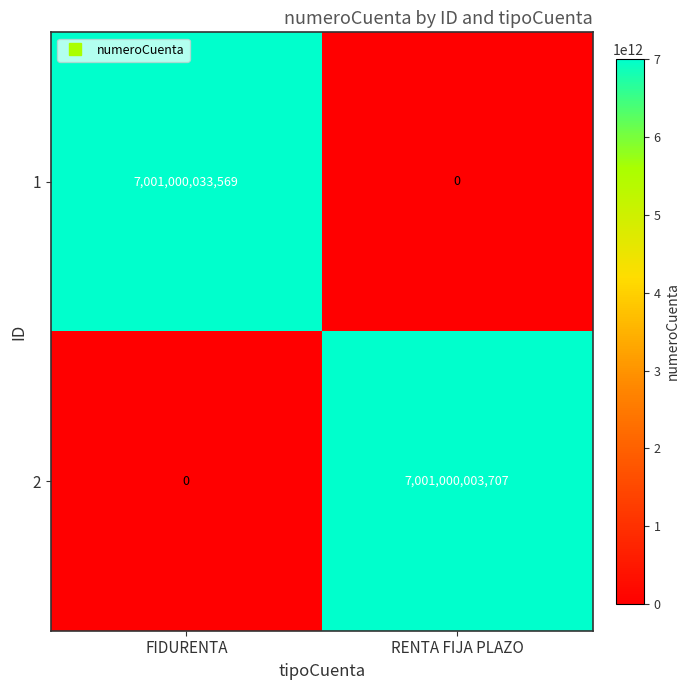

What is the difference between the 2 values at FIDURENTA and RENTA FIJA PLAZO?

7001000003707